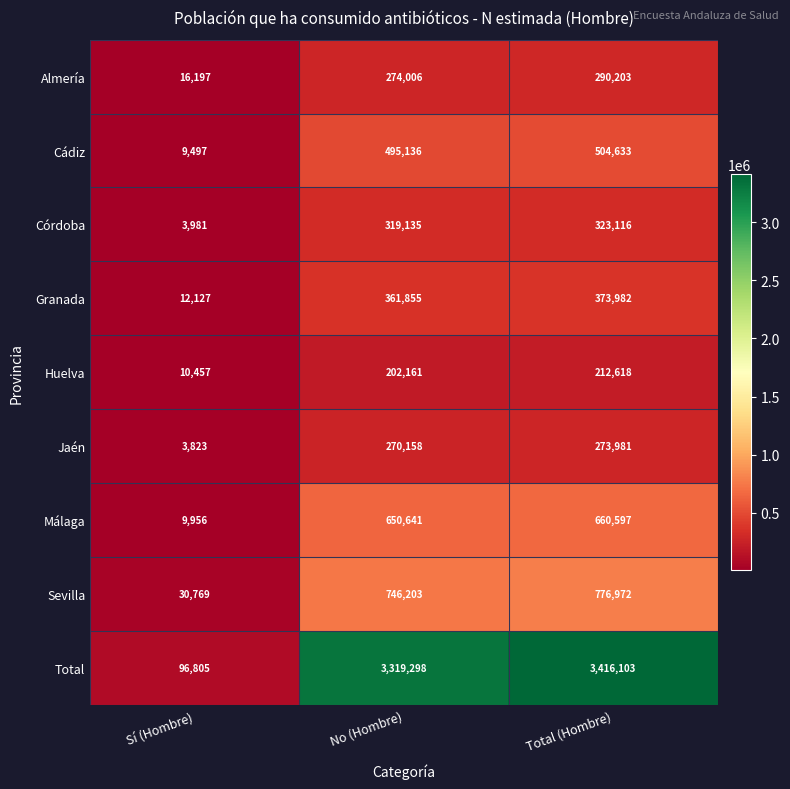

Which category has the lowest value across all series?

Sí (Hombre)